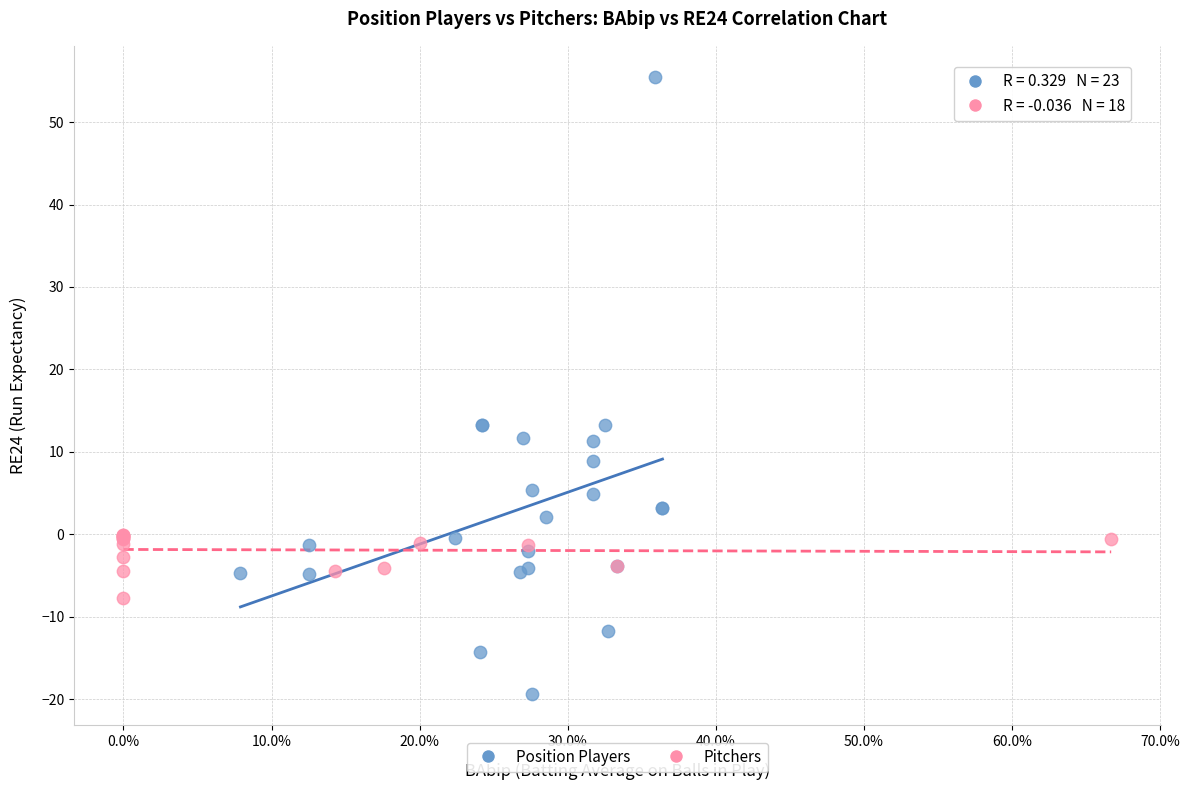

Which series has the widest spread of Y values?

Position Players